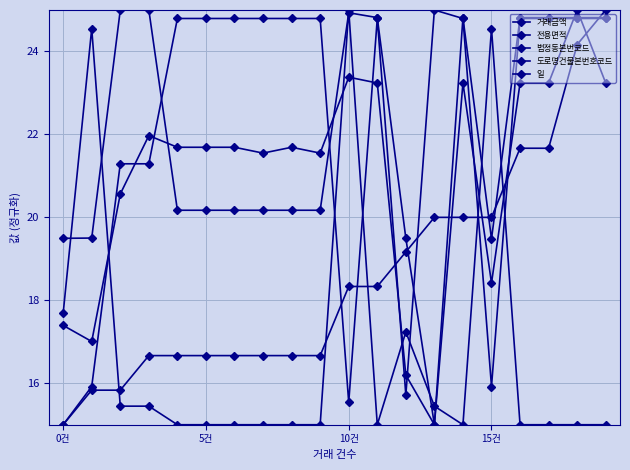

How many lines are shown in the chart?

5